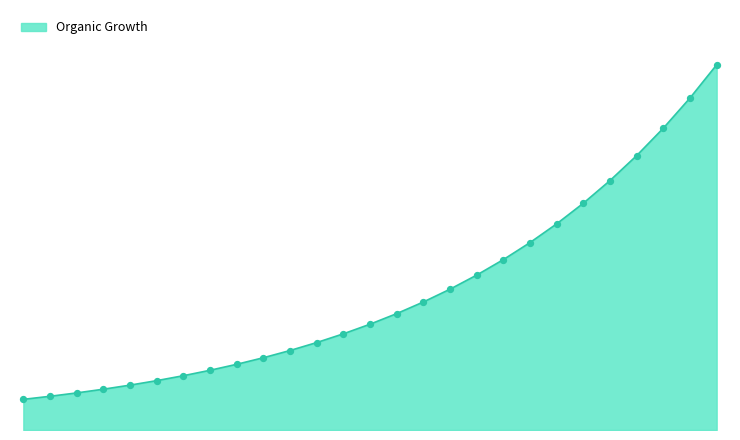

Is this an area chart (filled region under the line)?

Yes